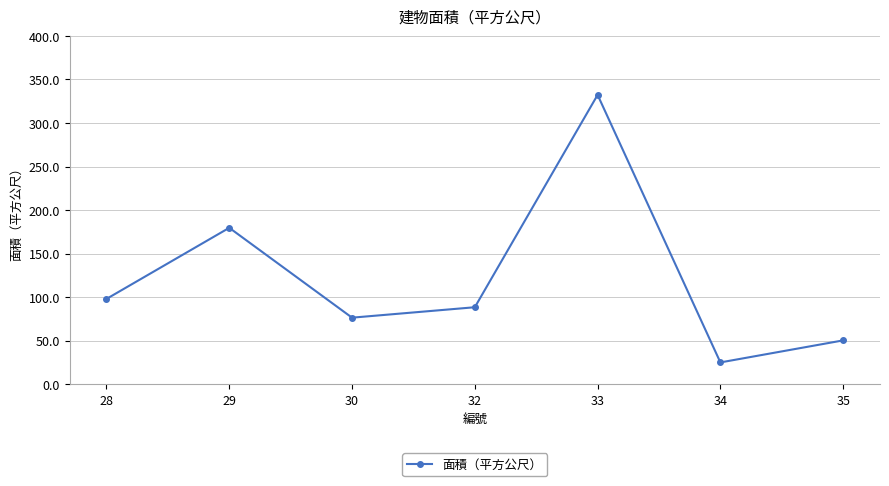

How many lines are shown in the chart?

1